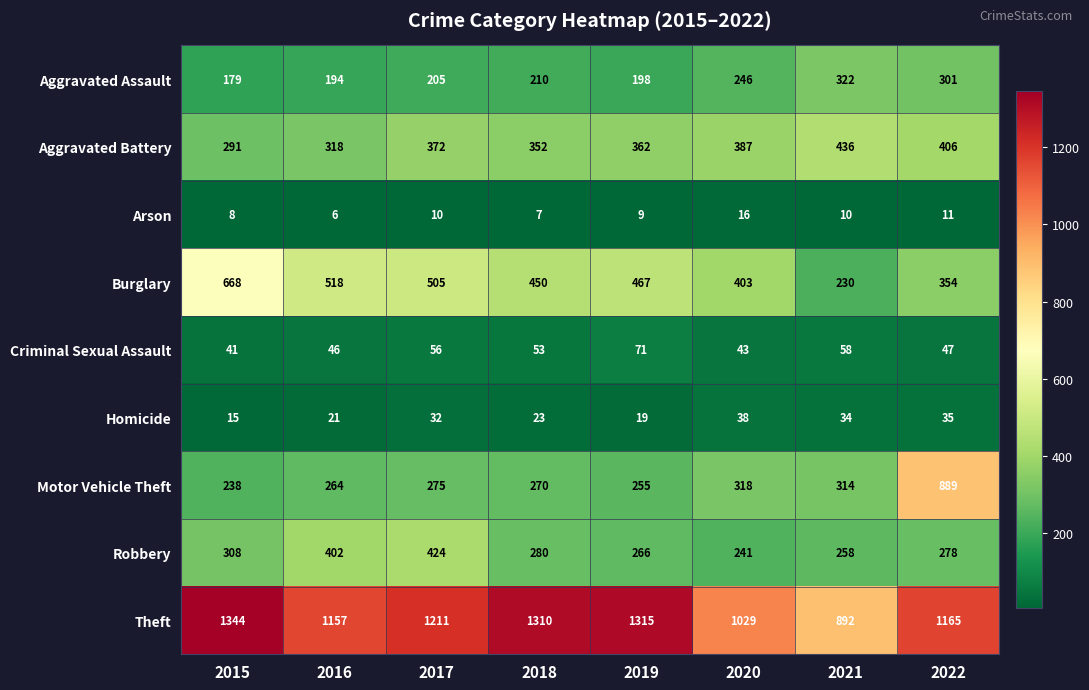

Which series has the widest spread of values?

Motor Vehicle Theft